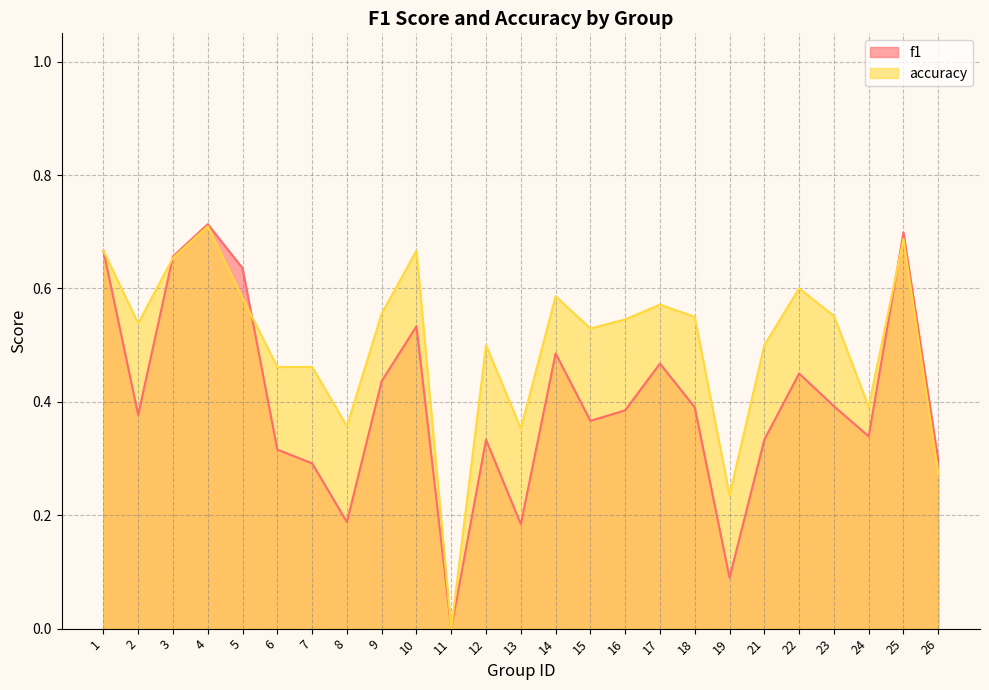

What is the difference between the second highest and minimum values in the accuracy series?

0.7